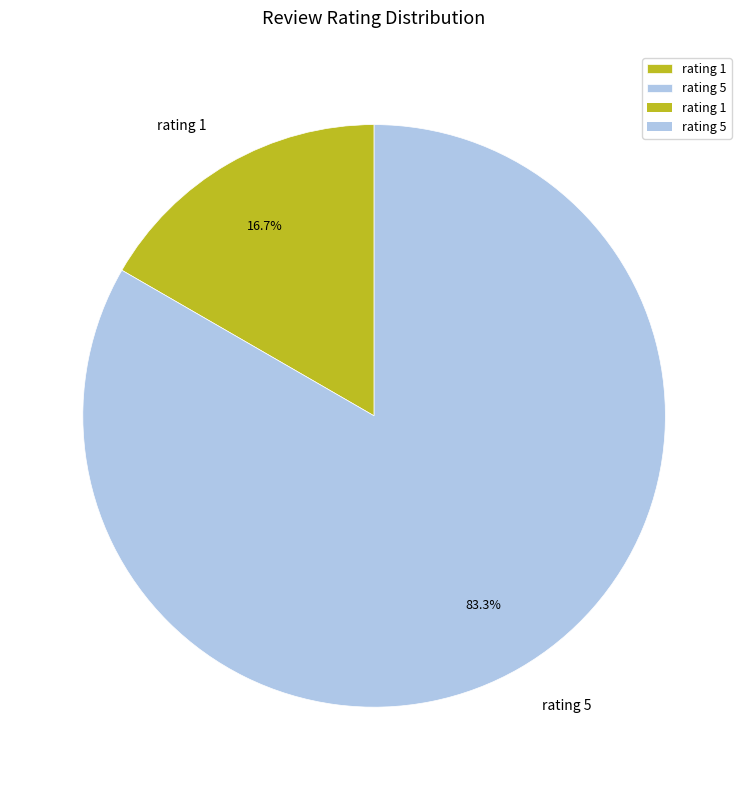

The rating 1 slice represents 17% of the pie. True or false?

True